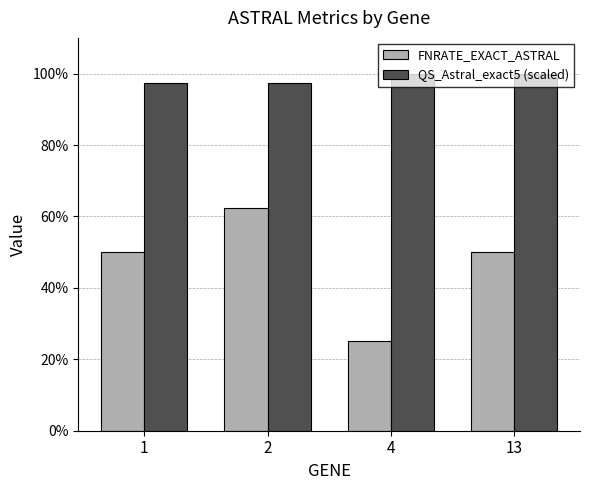

Rank the series by their average value, from lowest to highest.

FNRATE_EXACT_ASTRAL, QS_Astral_exact5 (scaled)